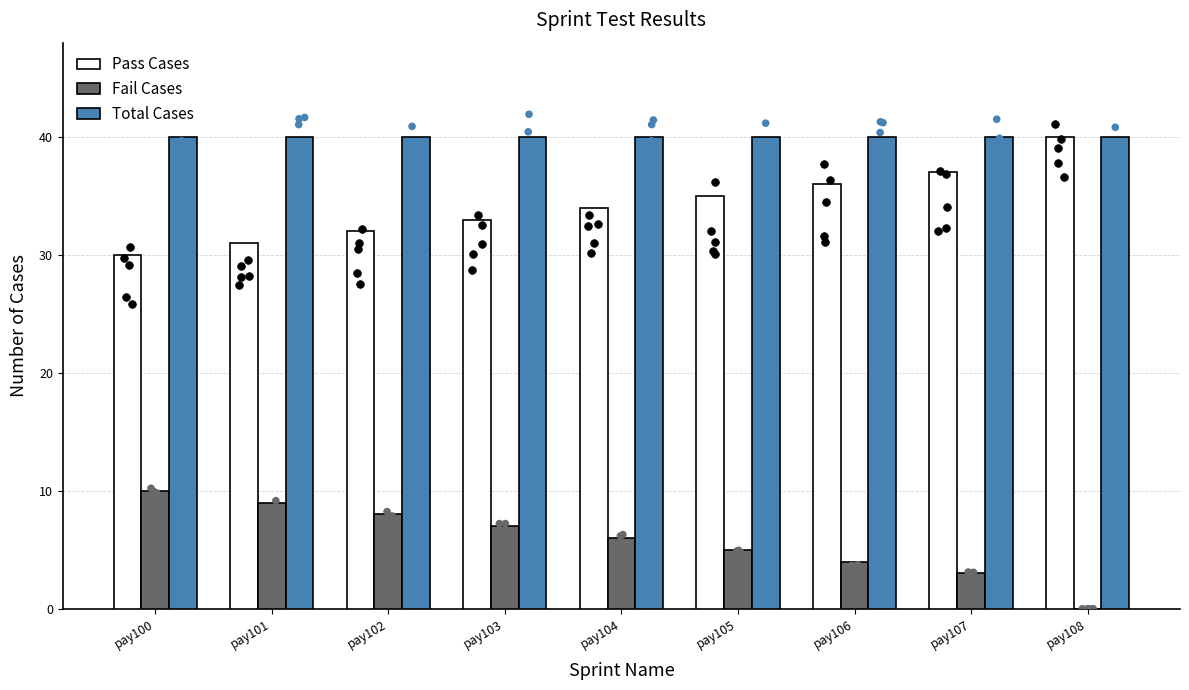

Is the value of Fail Cases at pay102 greater than the value of Pass Cases at pay104?

No